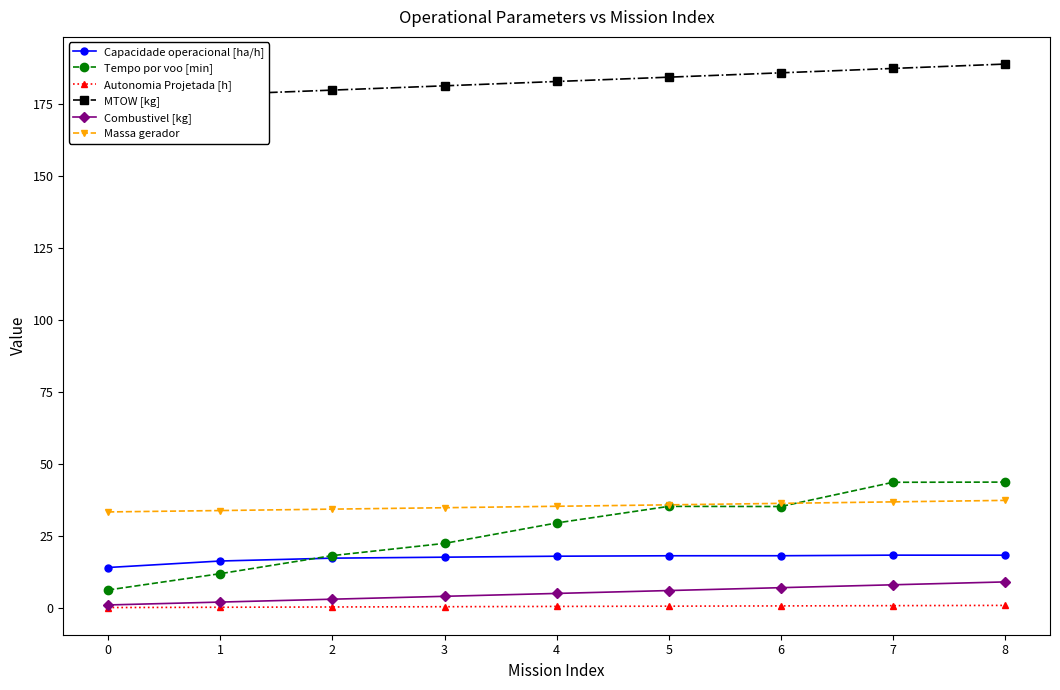

The Tempo por voo [min] series shows 35.2 at 6. True or false?

True